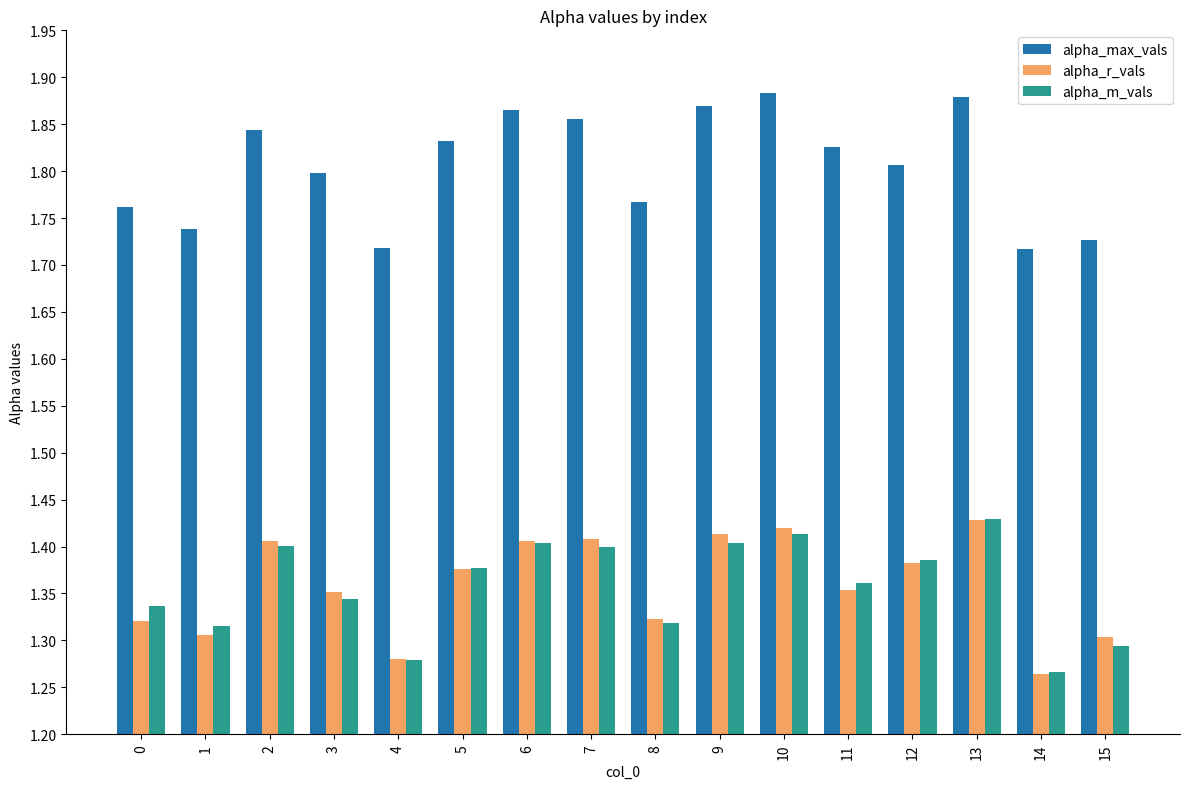

True or false: alpha_r_vals has a value of 0.4 at 3.

False